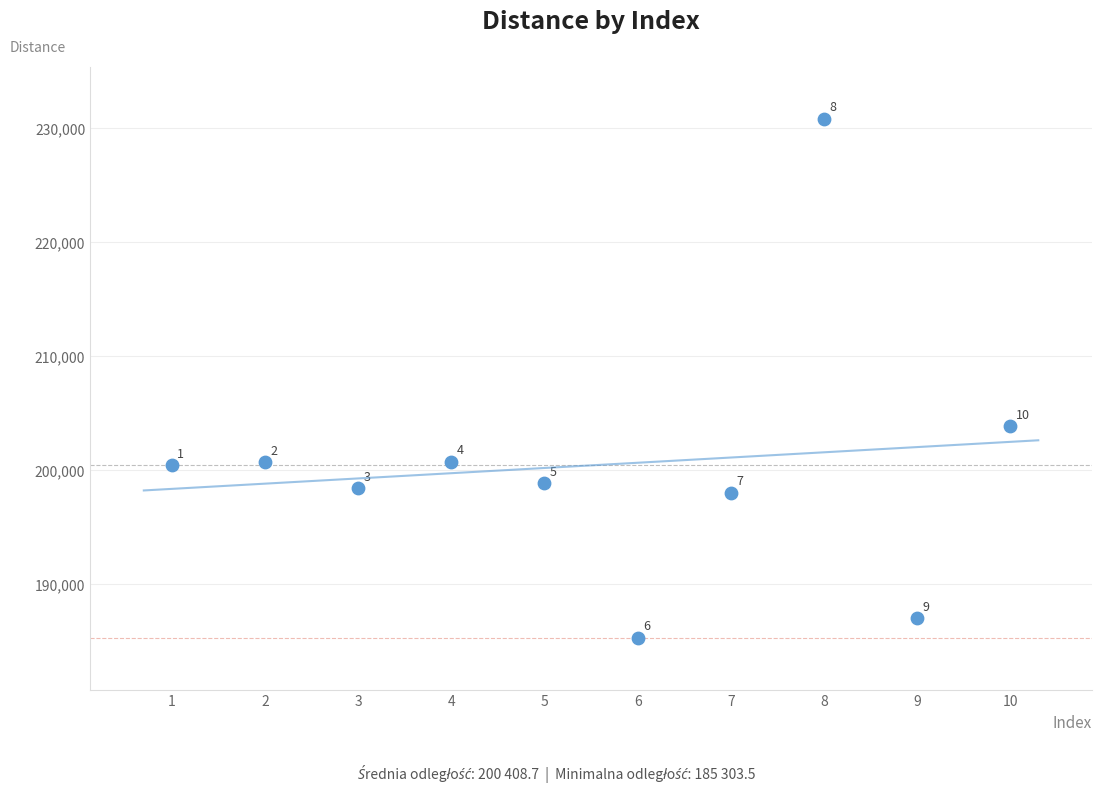

What is the average Y value?

200408.7